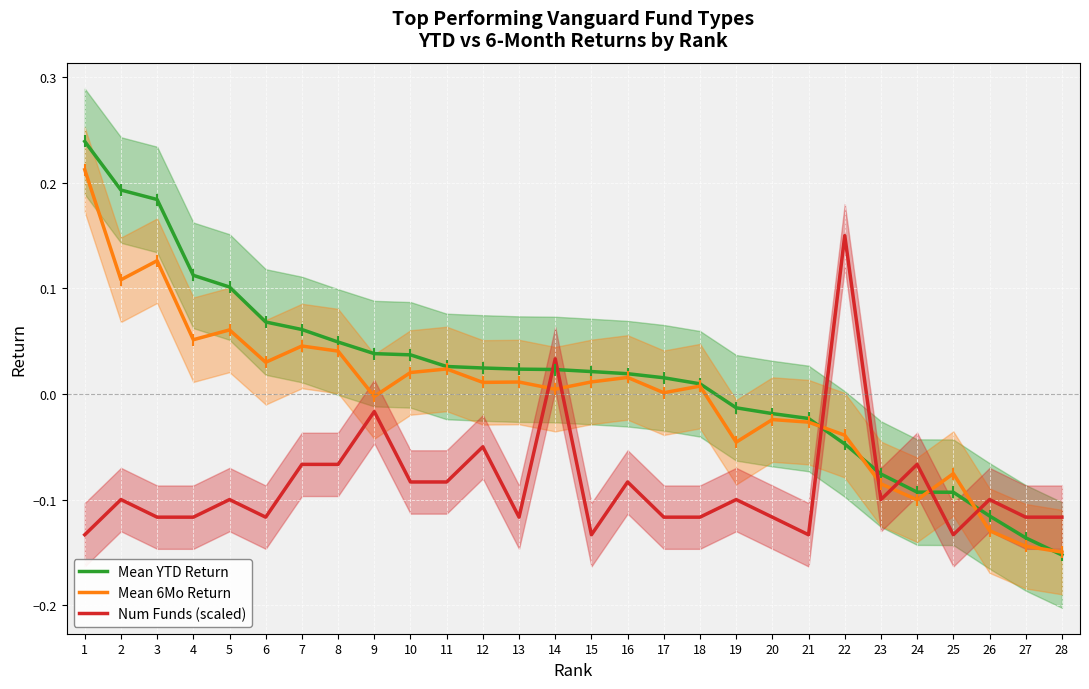

At which label is Mean 6Mo Return closest to 0?

17